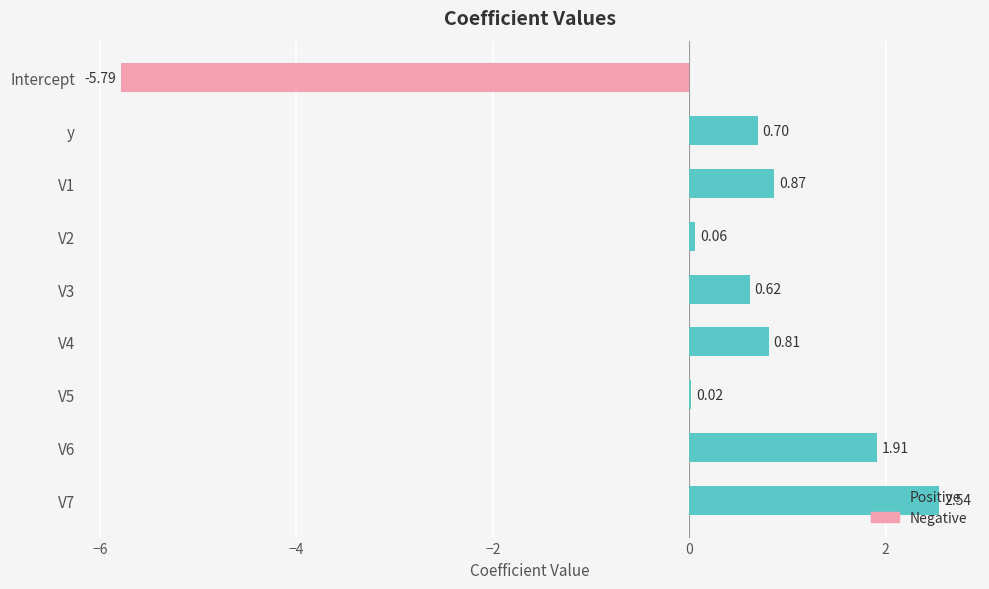

Which series has the widest spread of values?

Negative